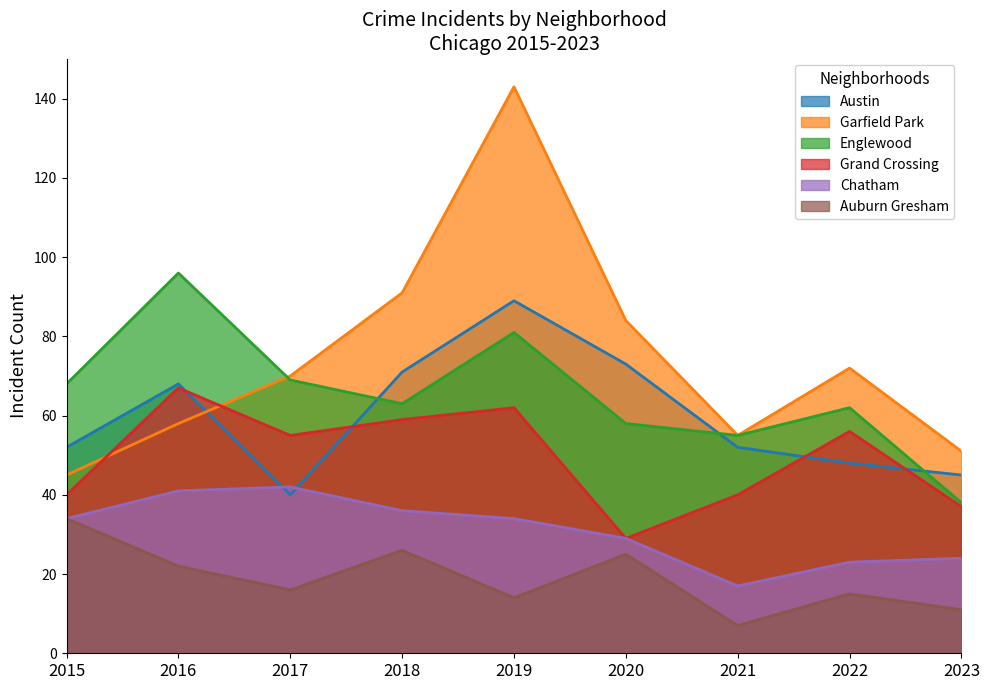

What are all the series names shown in the legend?

Austin, Garfield Park, Englewood, Grand Crossing, Chatham, Auburn Gresham